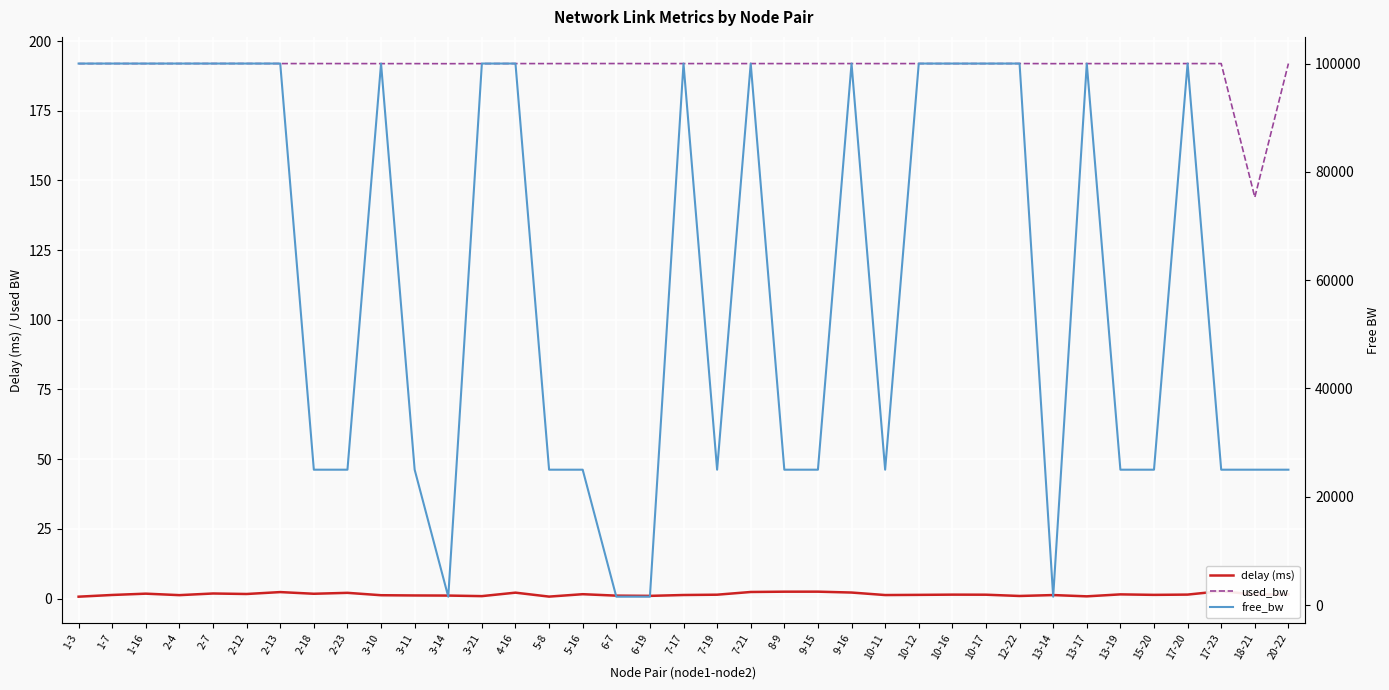

Is this an area chart (filled region under the line)?

No